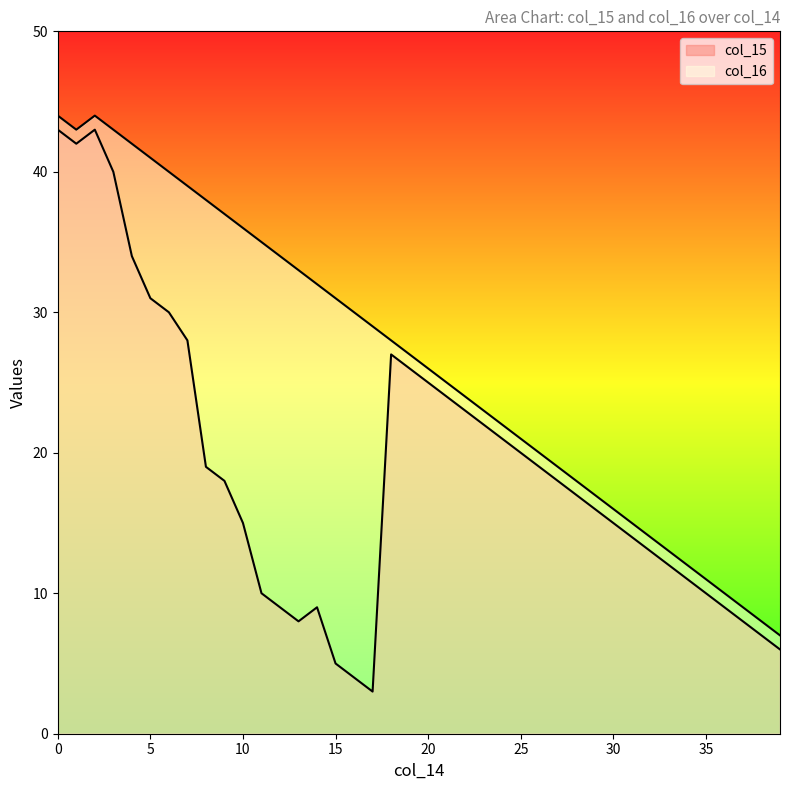

How many interior local peaks does the col_16 series have?

1